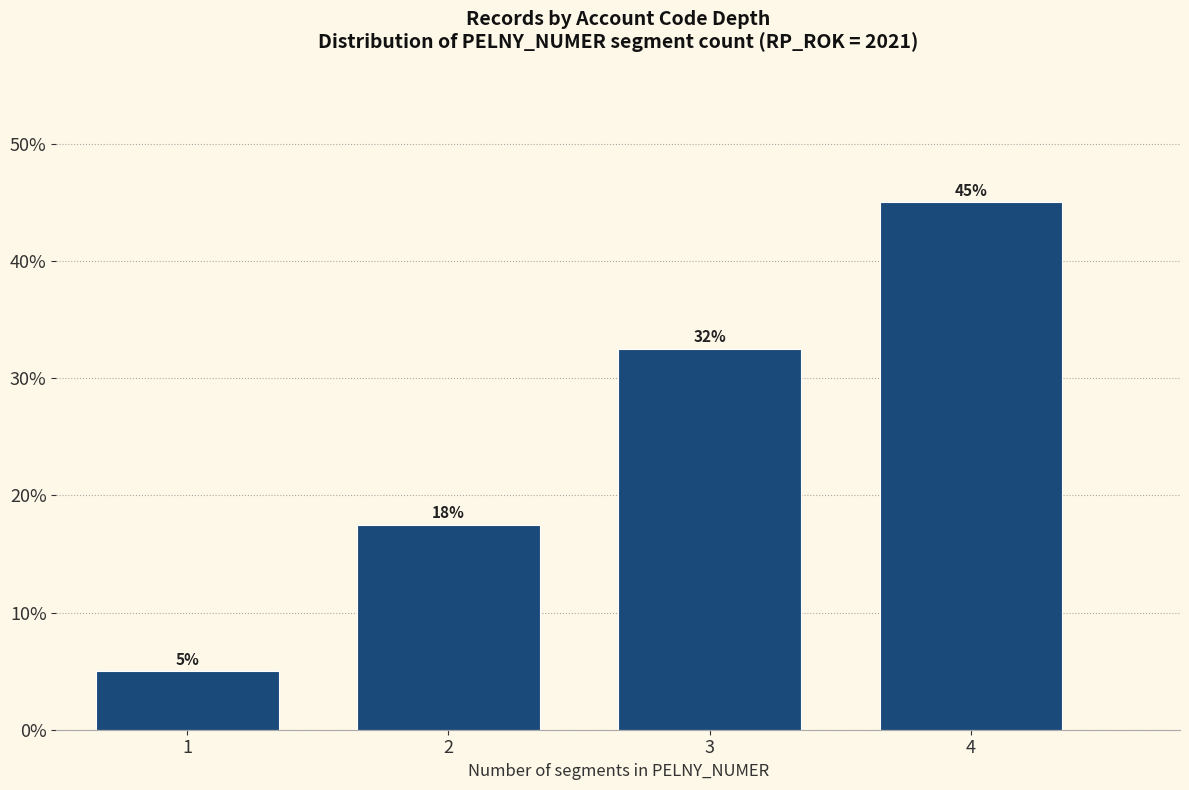

Rank the categories by value from lowest to highest.

1, 2, 3, 4